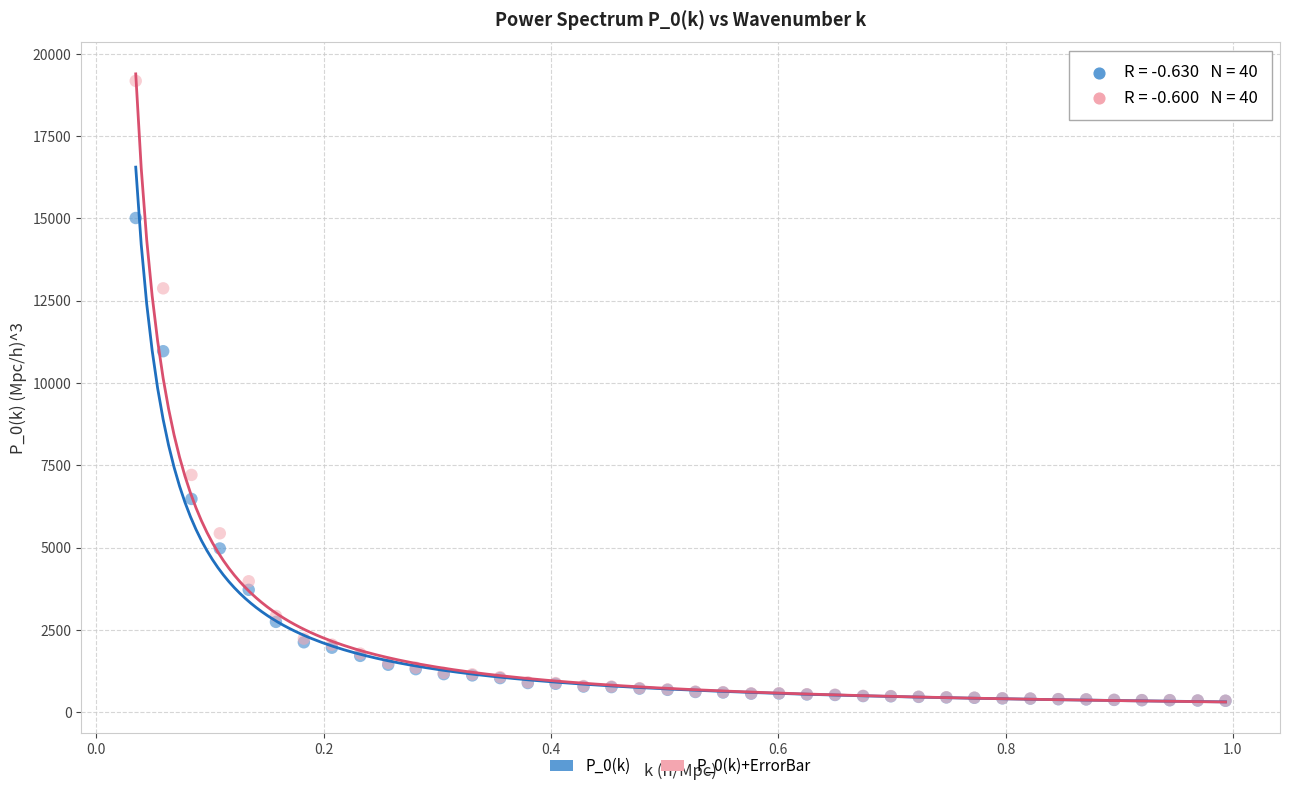

Across all series, what Y value is closest to 9764?

10968.8